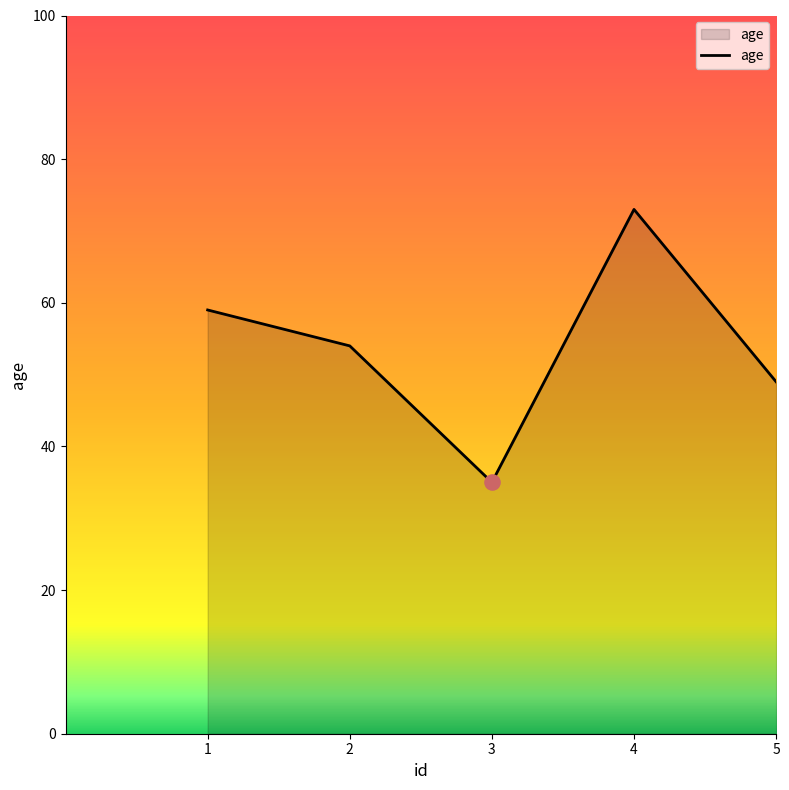

What is the ratio of the value at 1 to the value at 3?

1.7